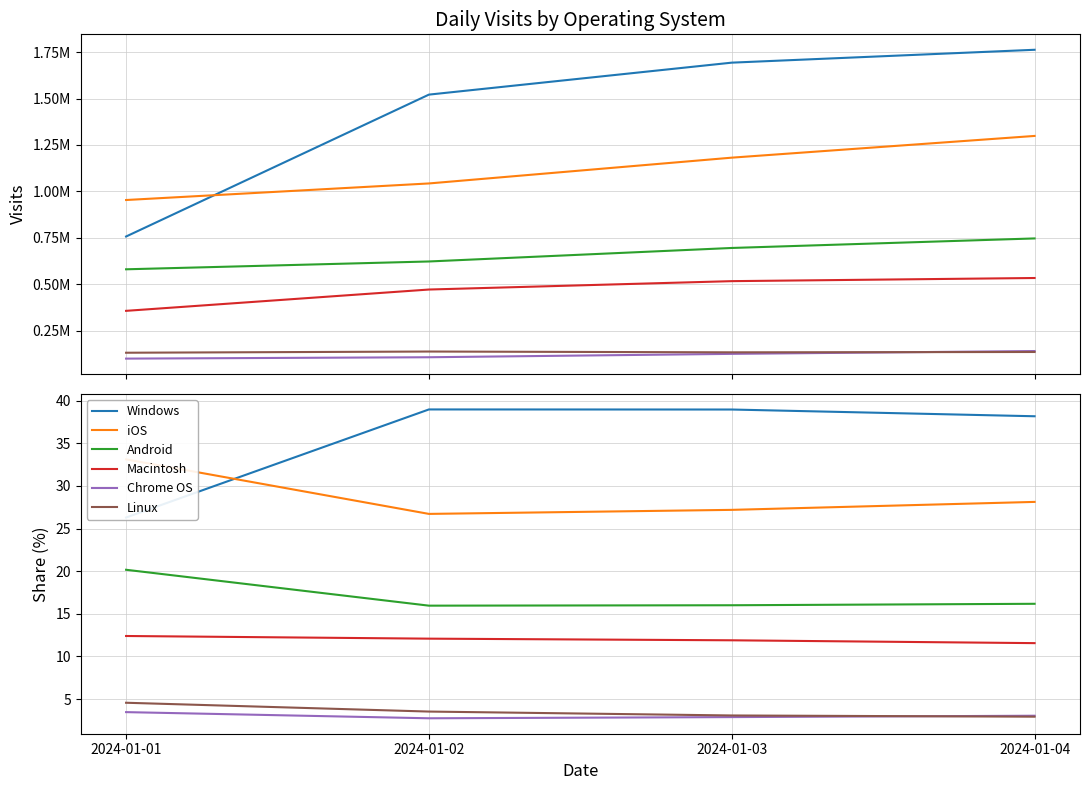

Which has a higher value, 2024-01-04 or 2024-01-01?

2024-01-04